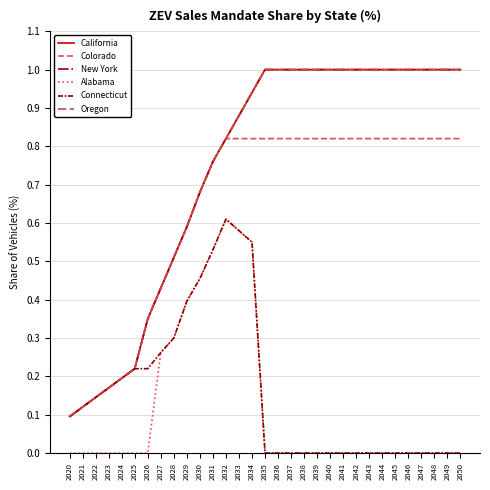

Does the chart display data point markers on the line(s)?

No